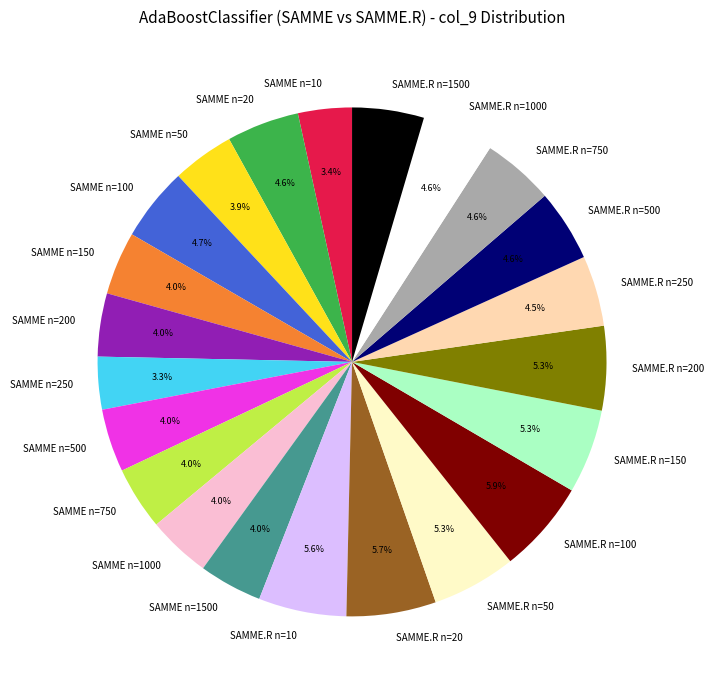

How many segments does this pie chart have?

22